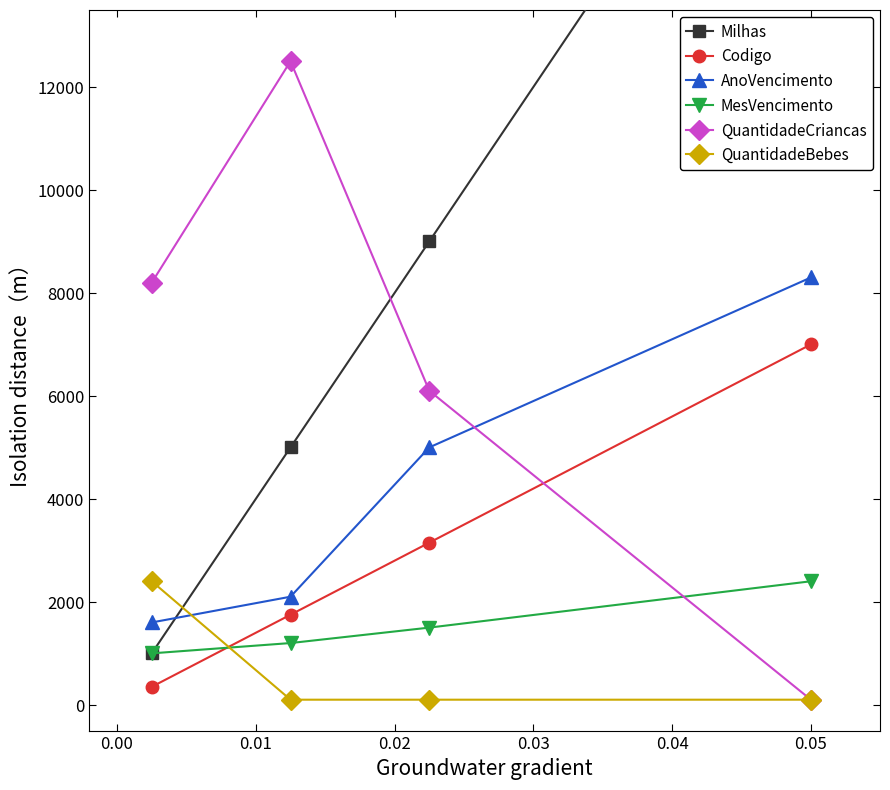

How many values in the Codigo series exceed 3150?

1